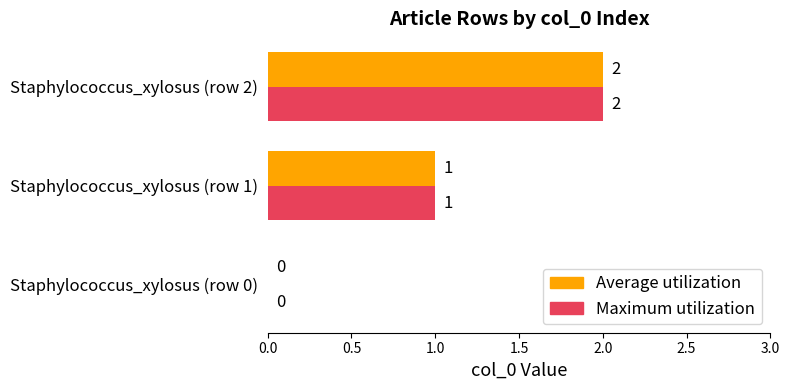

Which label corresponds to the largest value in the chart?

Staphylococcus_xylosus (row 2)